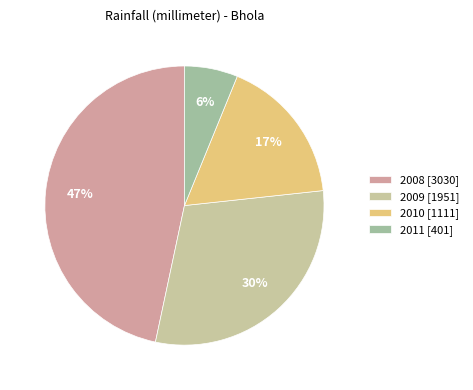

The 2008 slice represents 38% of the pie. True or false?

False